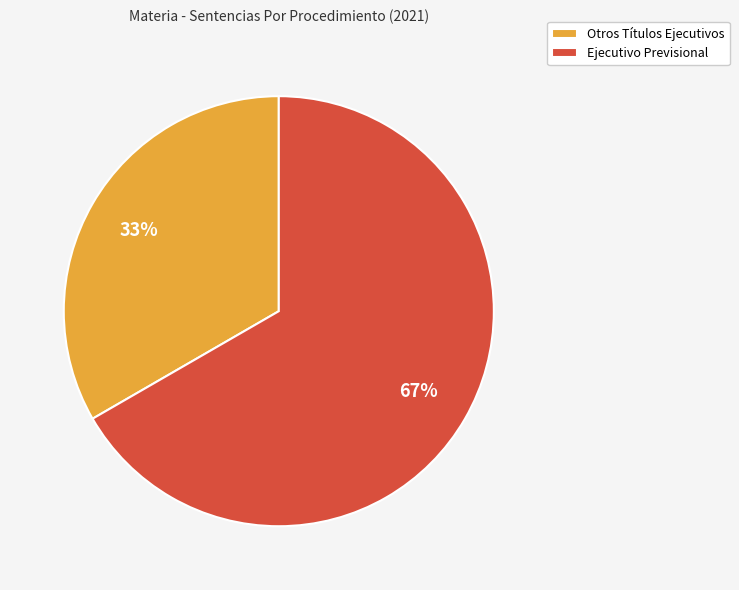

To the nearest percent, what is the combined percentage of Otros Títulos Ejecutivos and Ejecutivo Previsional?

100%